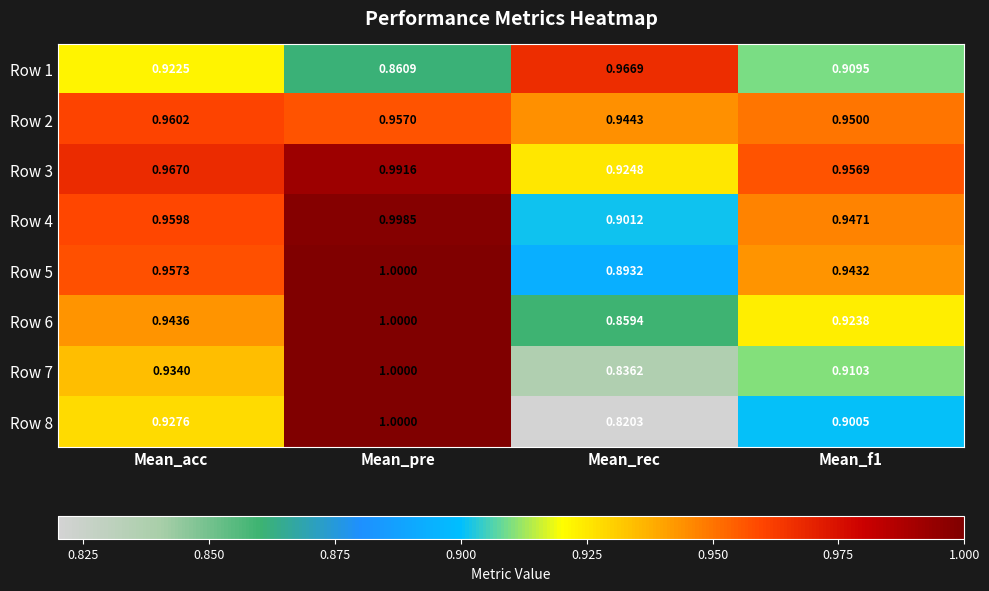

What is the greatest value displayed?

1.0